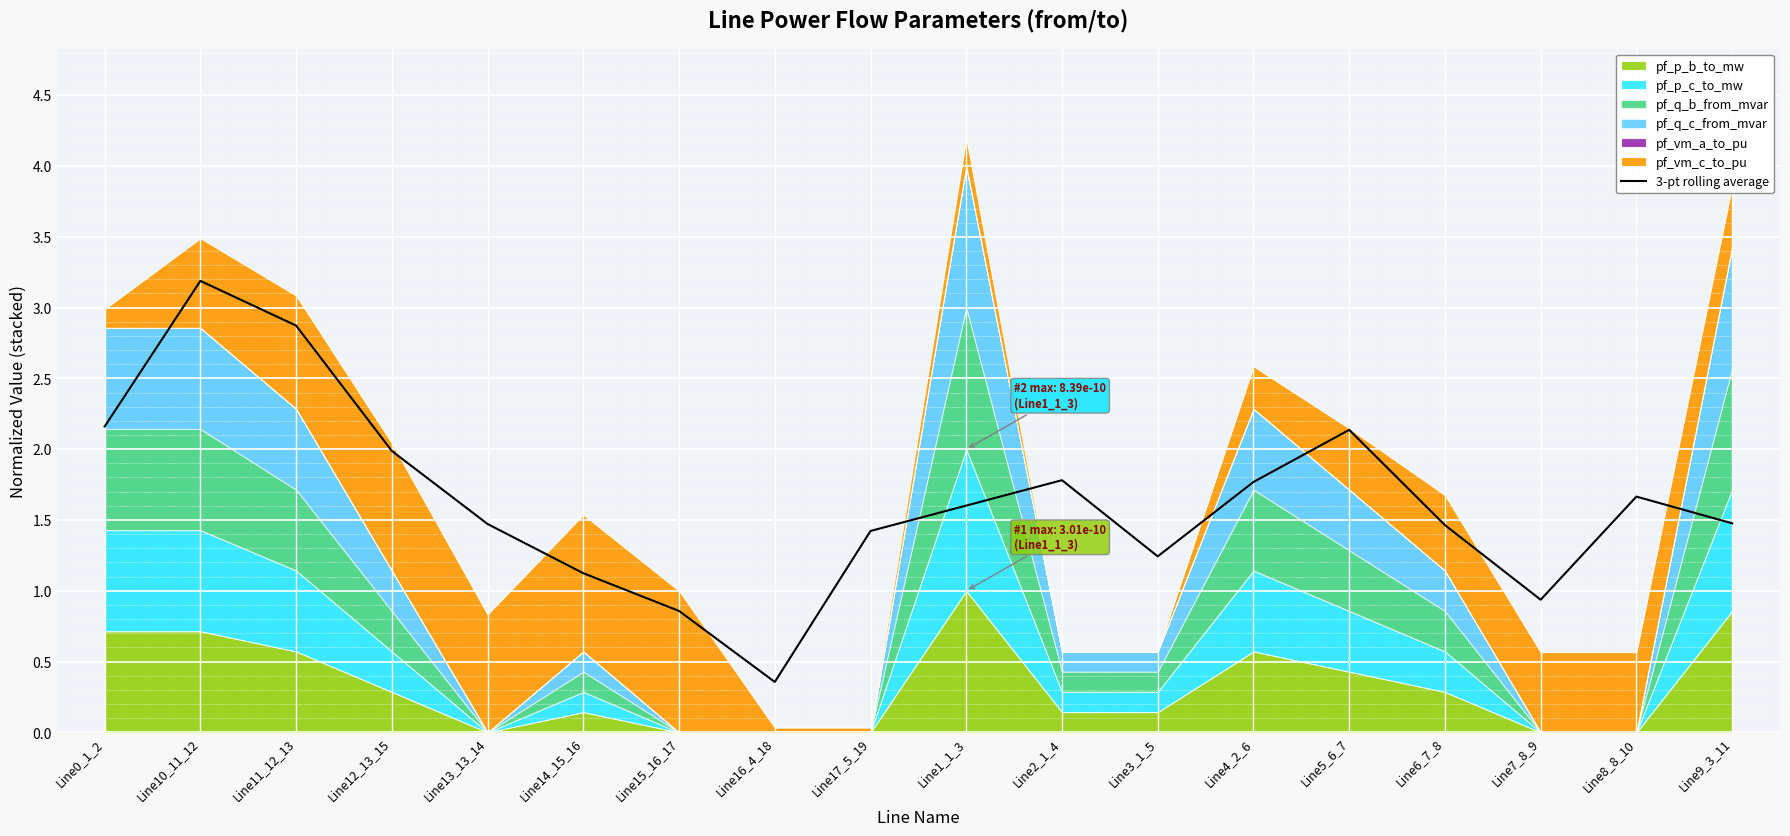

What is the change in value from Line4_2_6 to Line8_8_10?

-0.1